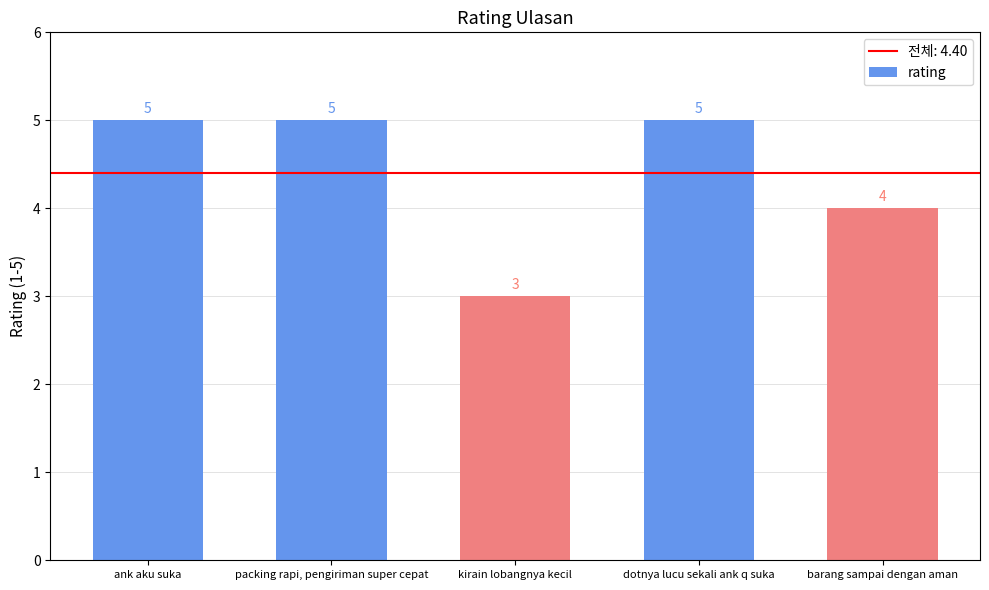

What is the change in value from kirain lobangnya kecil to dotnya lucu sekali ank q suka?

+2